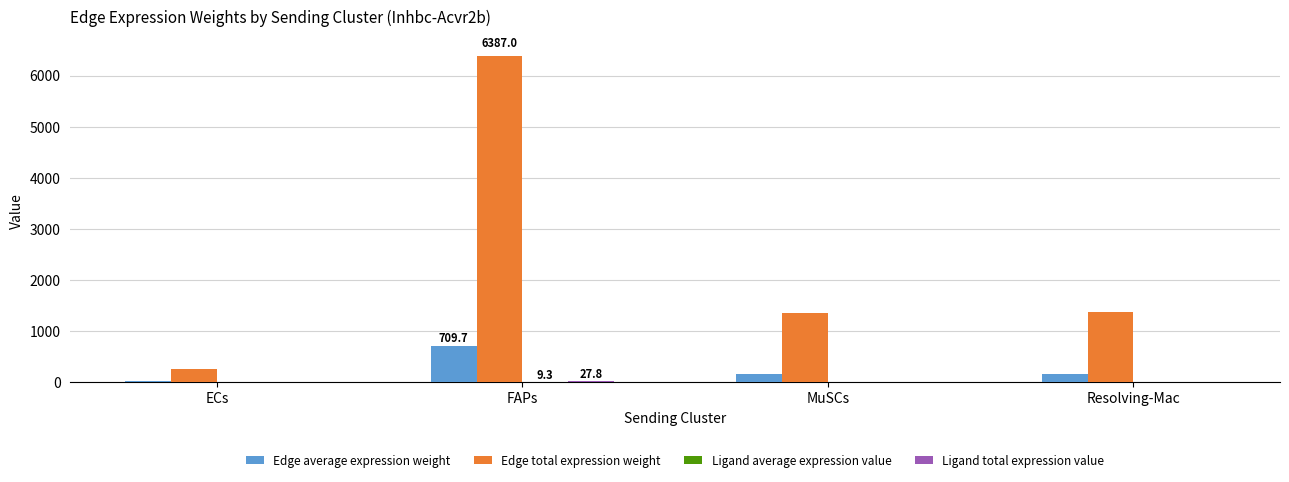

The value of Edge total expression weight at Resolving-Mac is 1370.6. True or false?

True